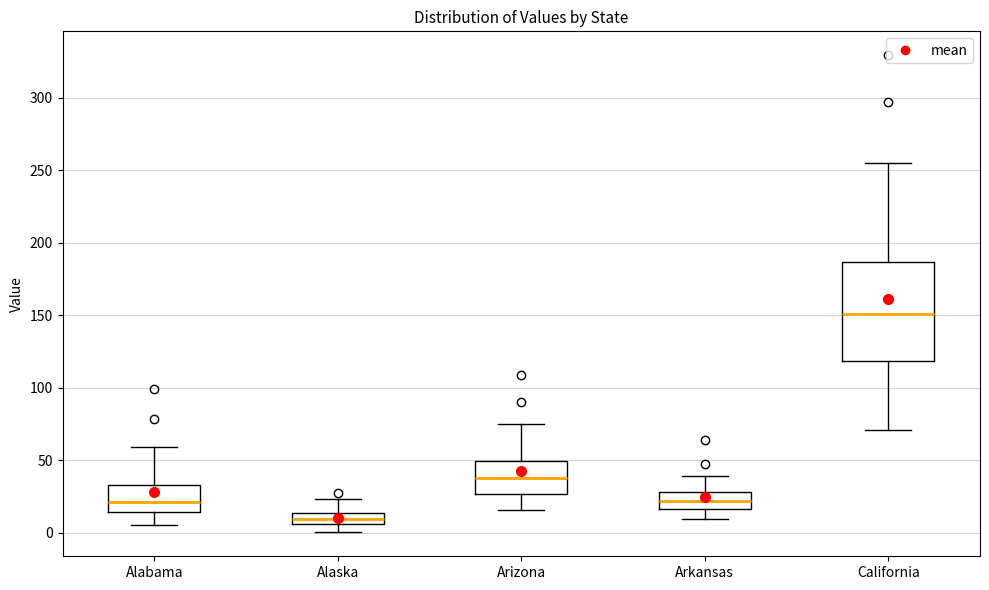

Which box is the tallest, from its lower edge to its upper edge?

California